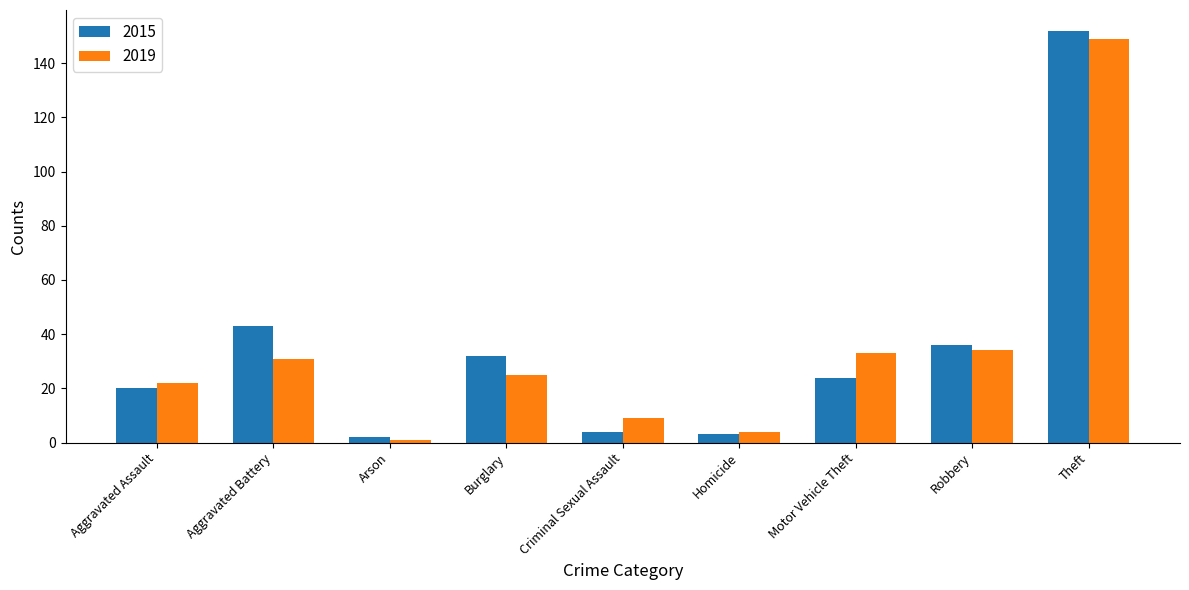

At which category is the sum across all series the highest?

Theft